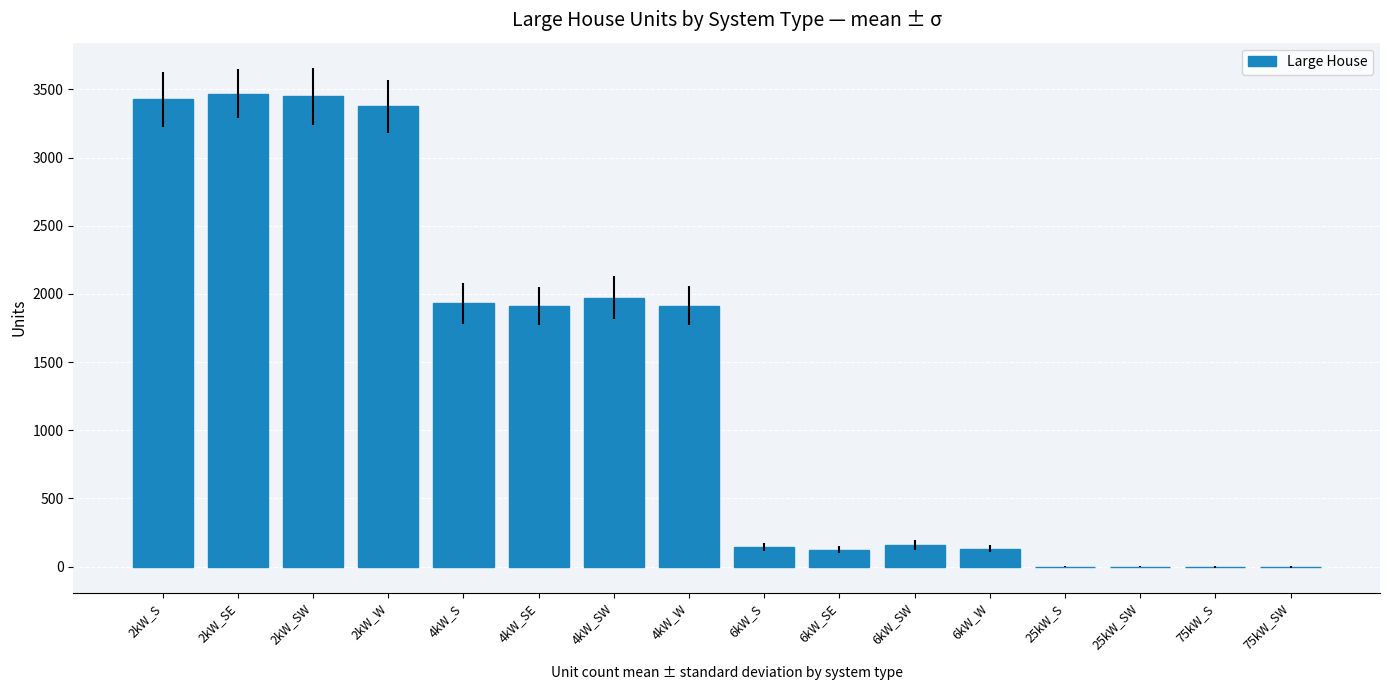

Is it true that the value at 75kW_SW is -2418?

False